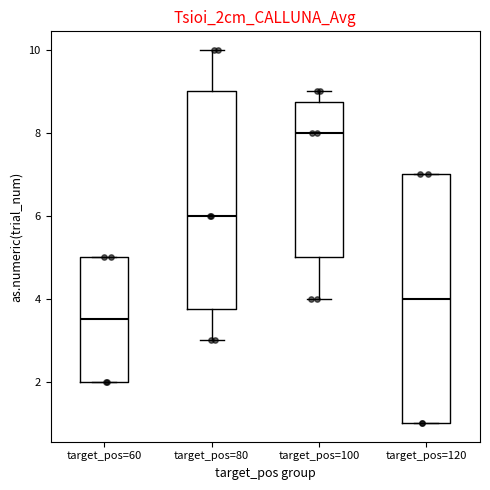

Which box has the lowest median line?

target_pos=60